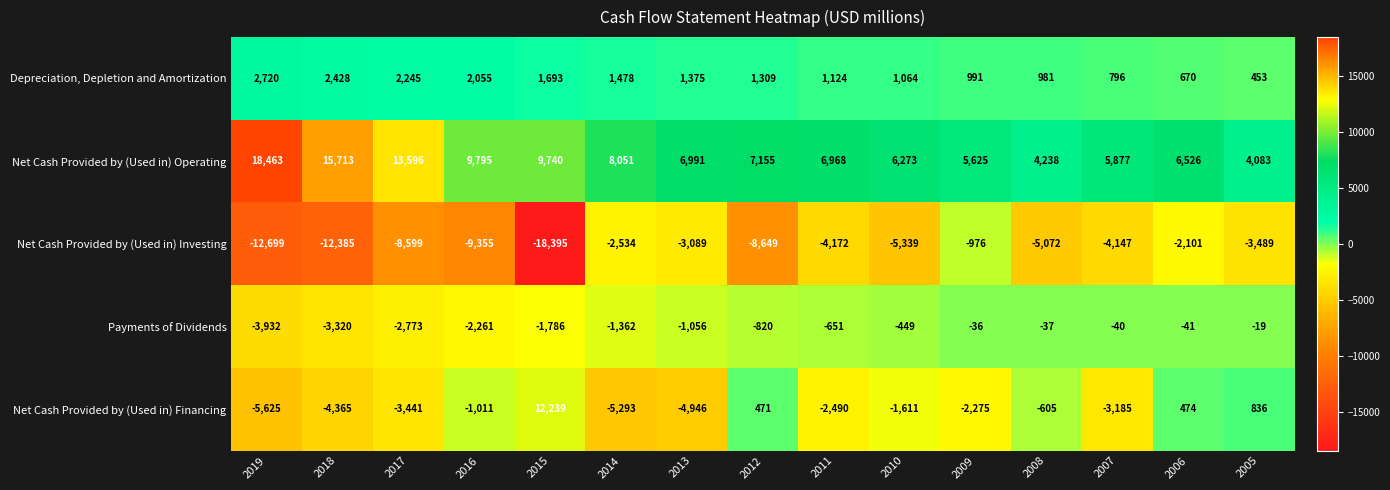

How many categories are shown in the chart?

15